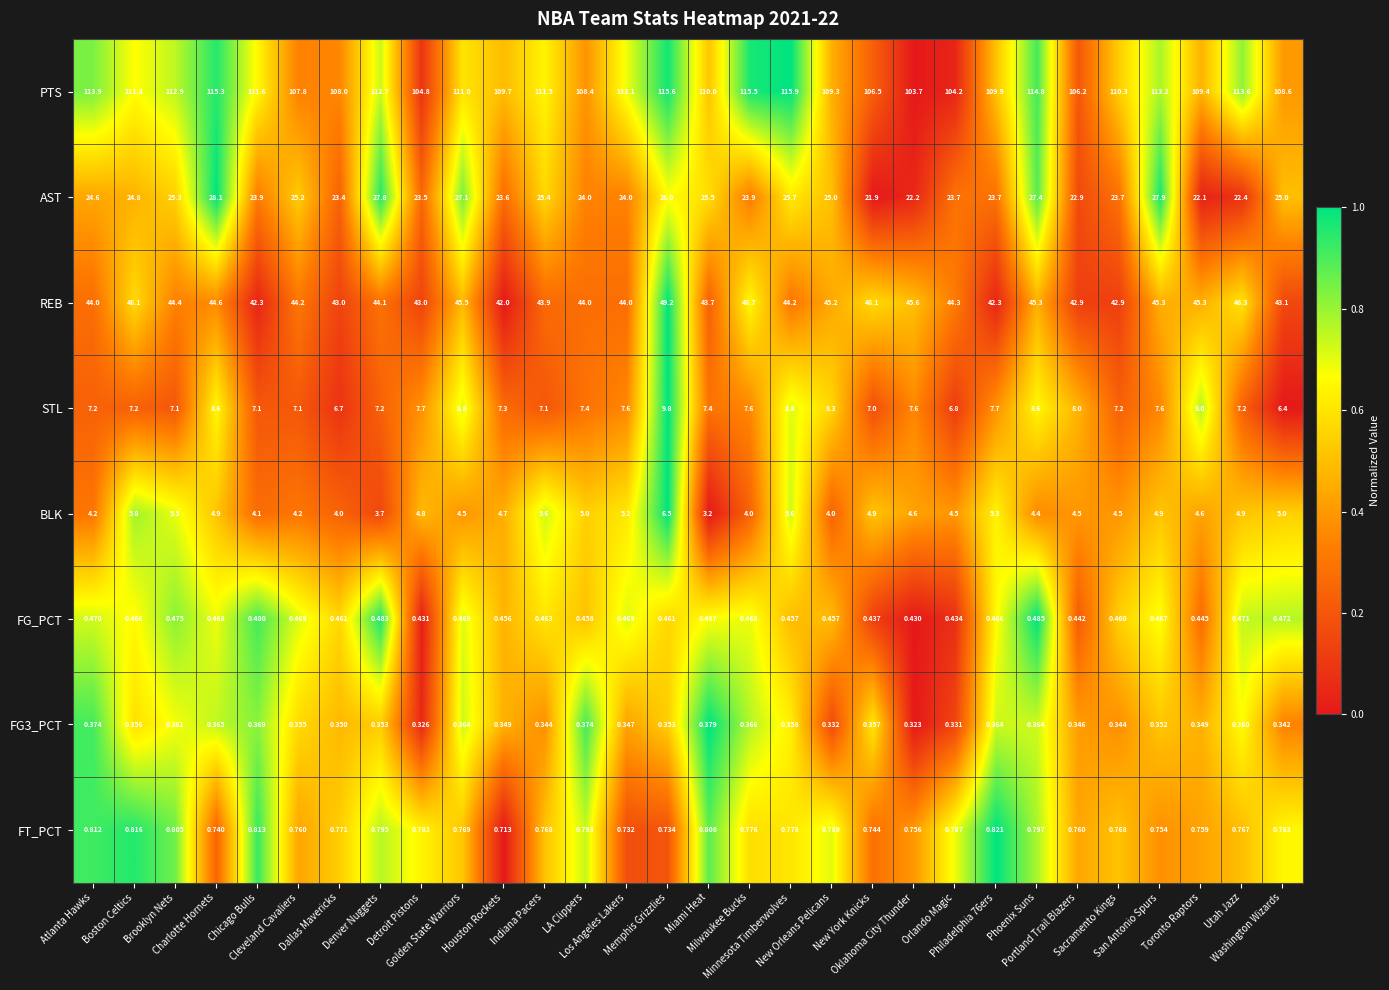

How many series are shown in this chart?

8